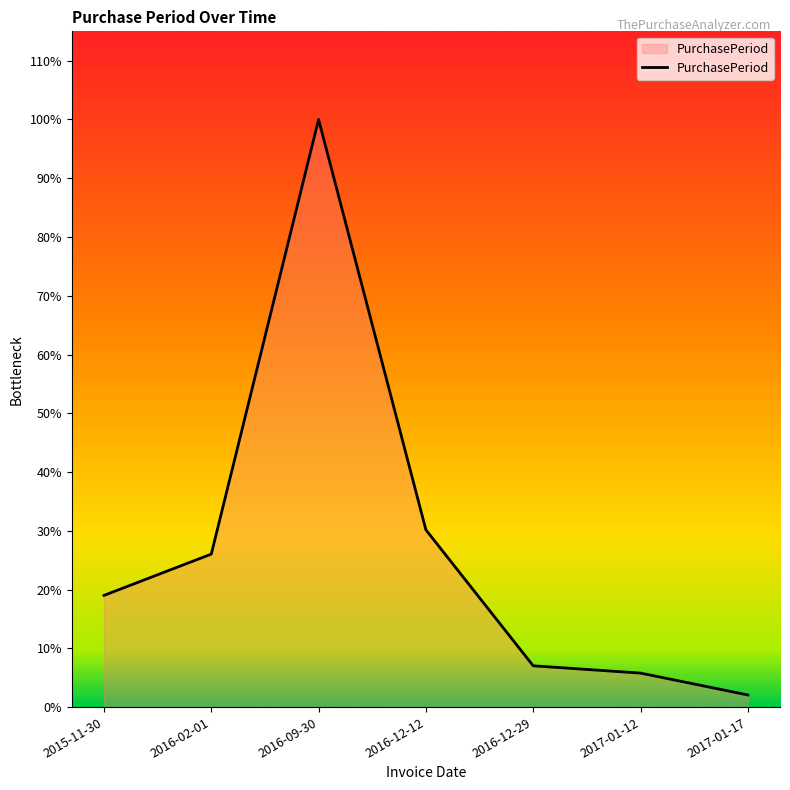

Is this an area chart (filled region under the line)?

Yes